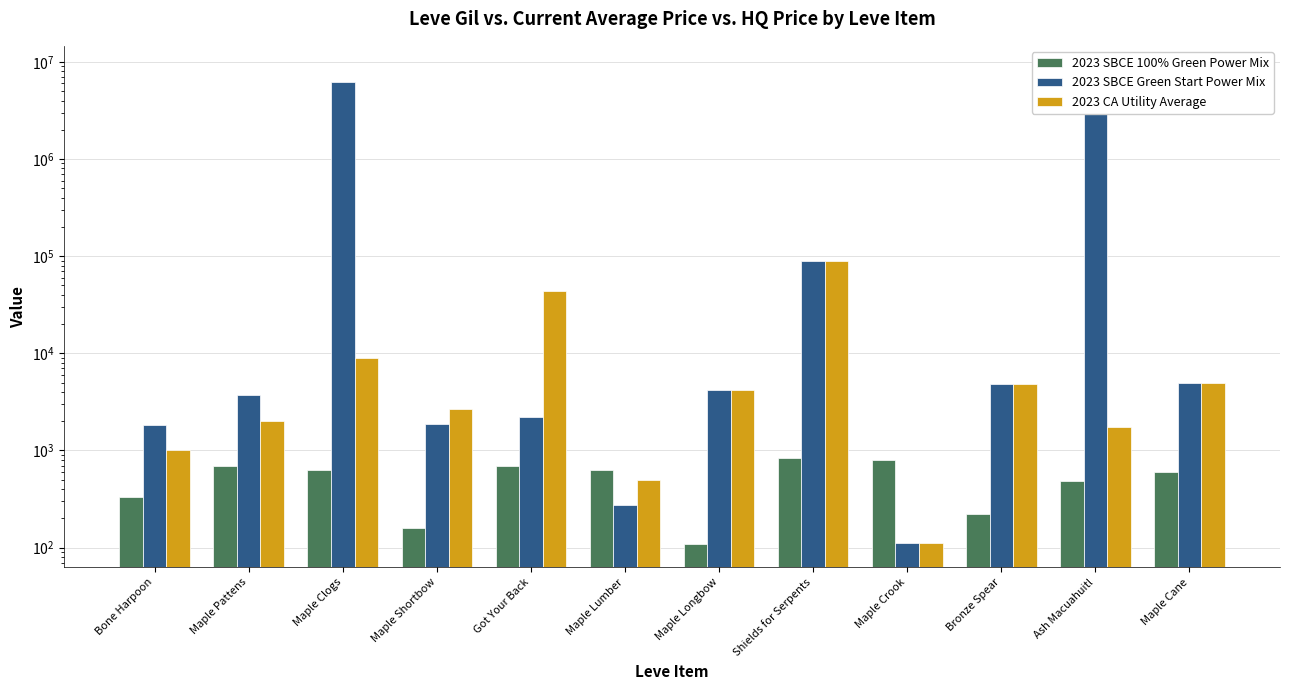

Reading left to right, what are all the values shown in this chart?

2023 SBCE 100% Green Power Mix: 330	690	630	160	690	630	110	840	790	220	490	600
2023 SBCE Green Start Power Mix: 1820	3763	6258065	1893	2219	277	4198	90142	112	4799	8335114	4999
2023 CA Utility Average: 1000	2000	9000	2699	43334	499	4198	90142	112	4799	1753	4999